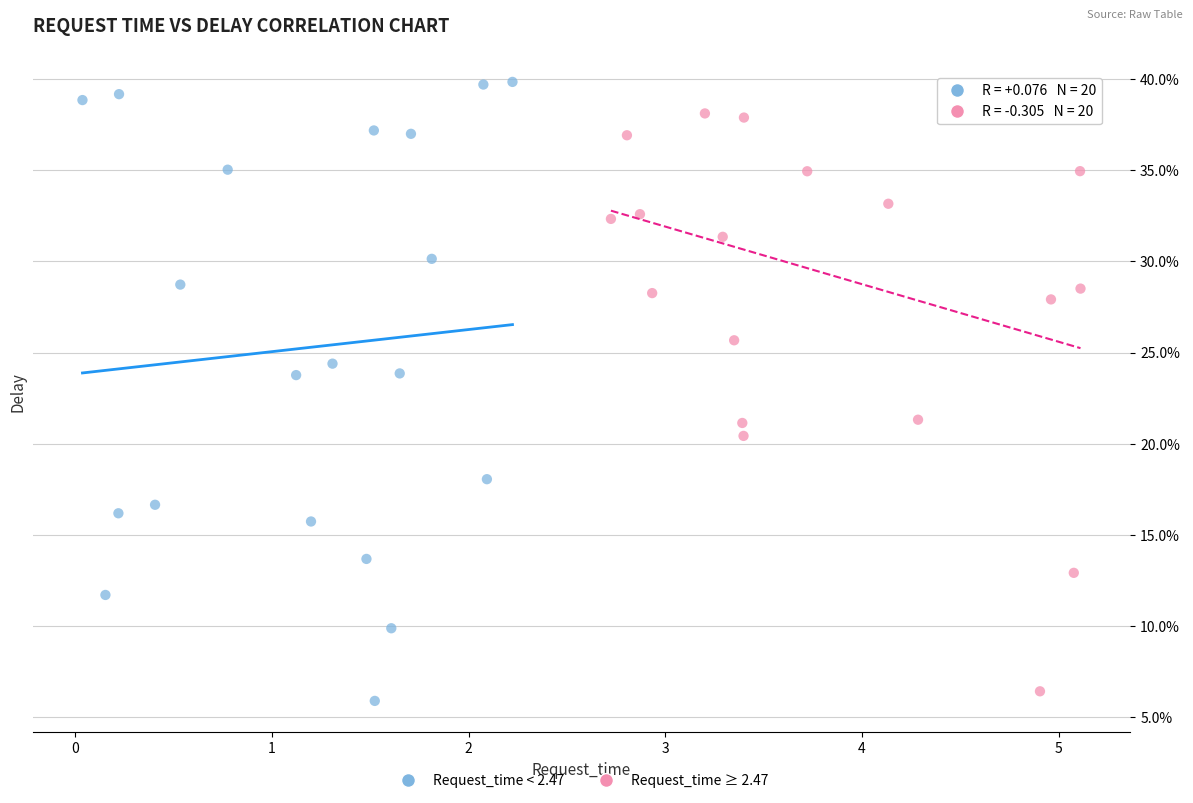

What are all the series names shown in the legend?

Request_time < 2.47, Request_time ≥ 2.47